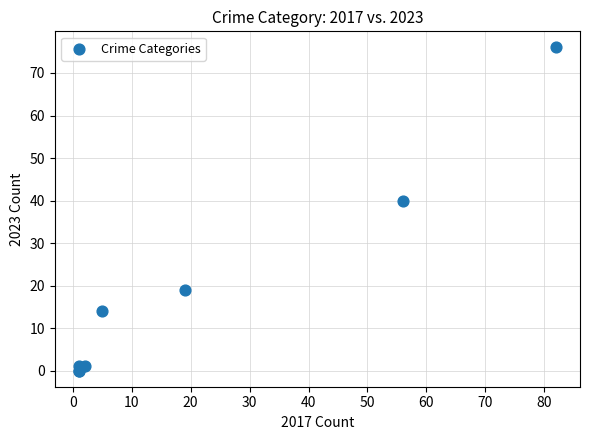

What Y value in the scatter plot is closest to 38?

40